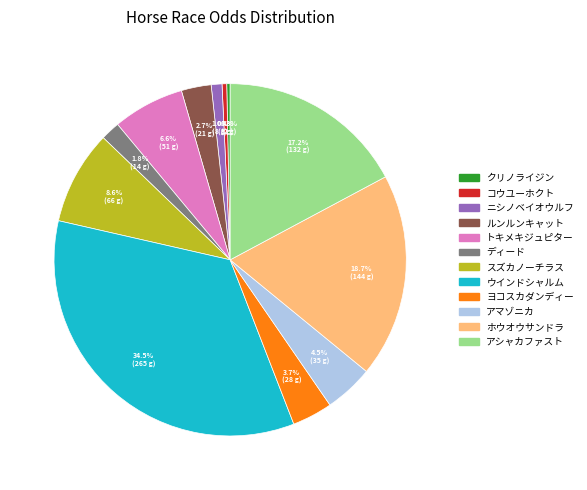

True or false: ルンルンキャット accounts for 3% of the total.

True